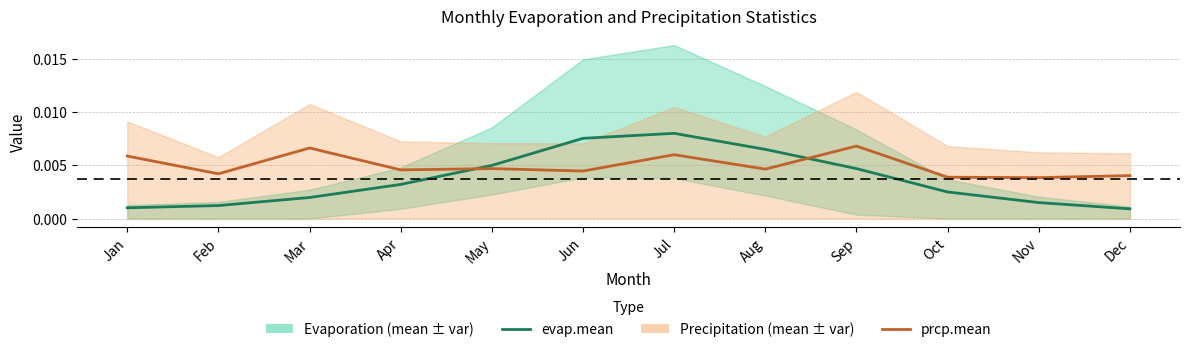

After their last crossing, which series has the higher values: evap.mean or prcp.mean?

prcp.mean